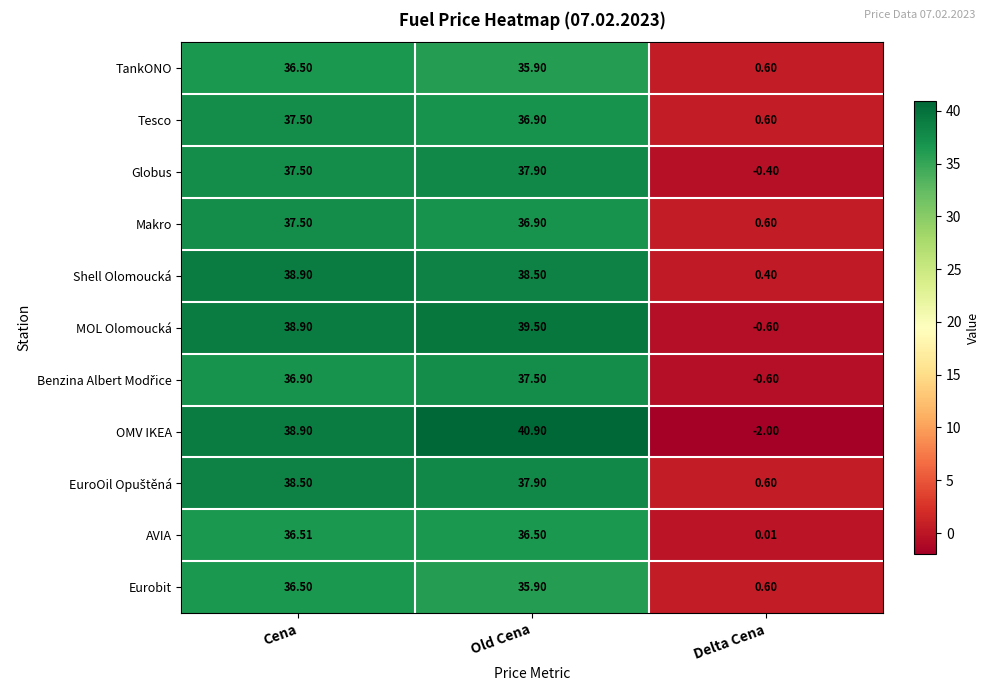

At how many categories does at least one series exceed 4?

2